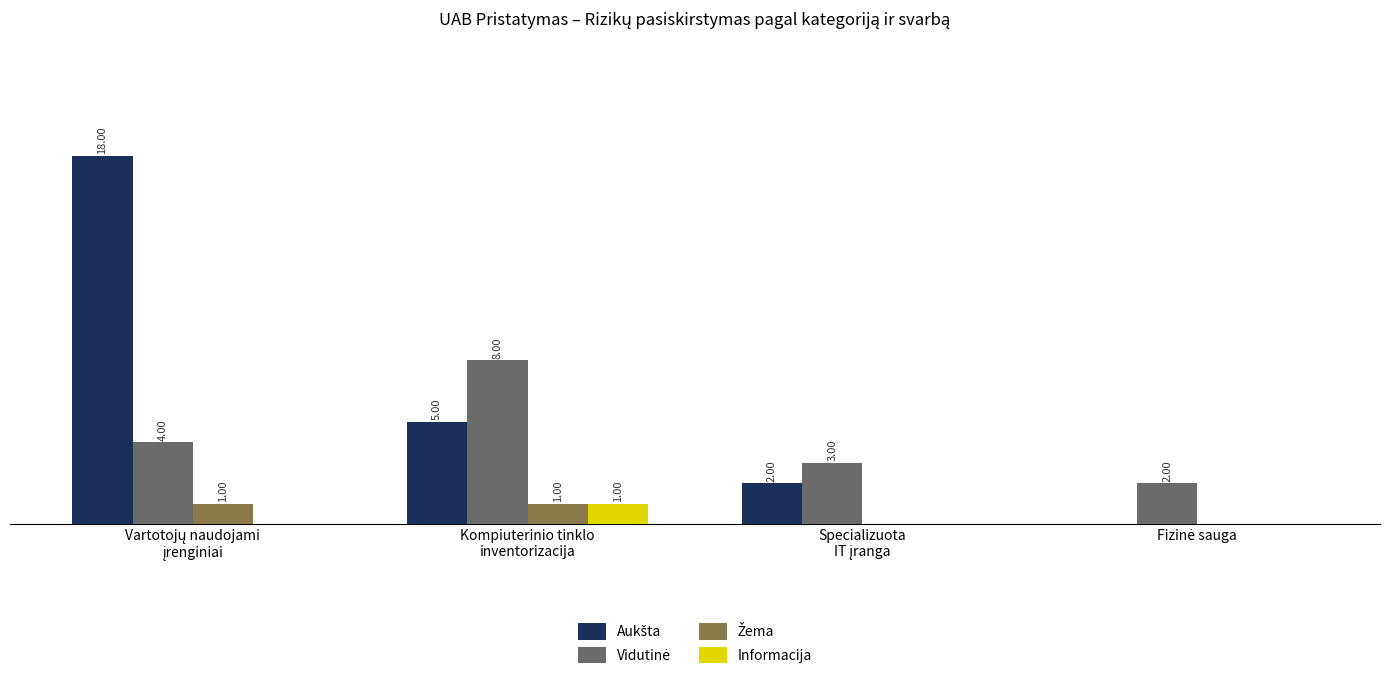

The value of Informacija at Specializuota
IT įranga is 0. True or false?

False